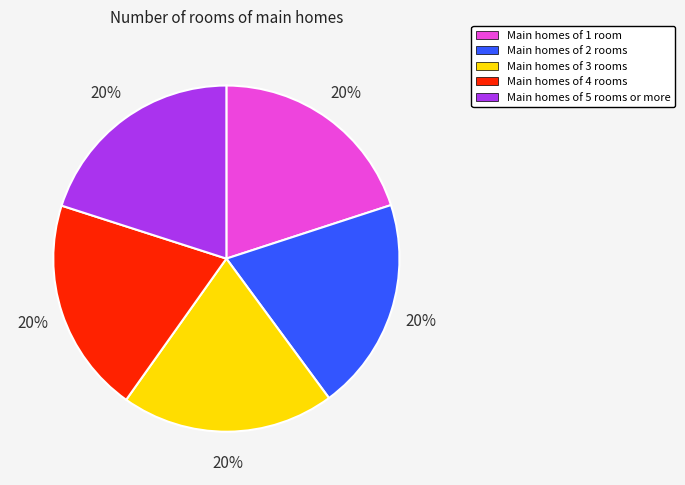

Combined, do Main homes of 2 rooms and Main homes of 3 rooms account for over 50%?

No